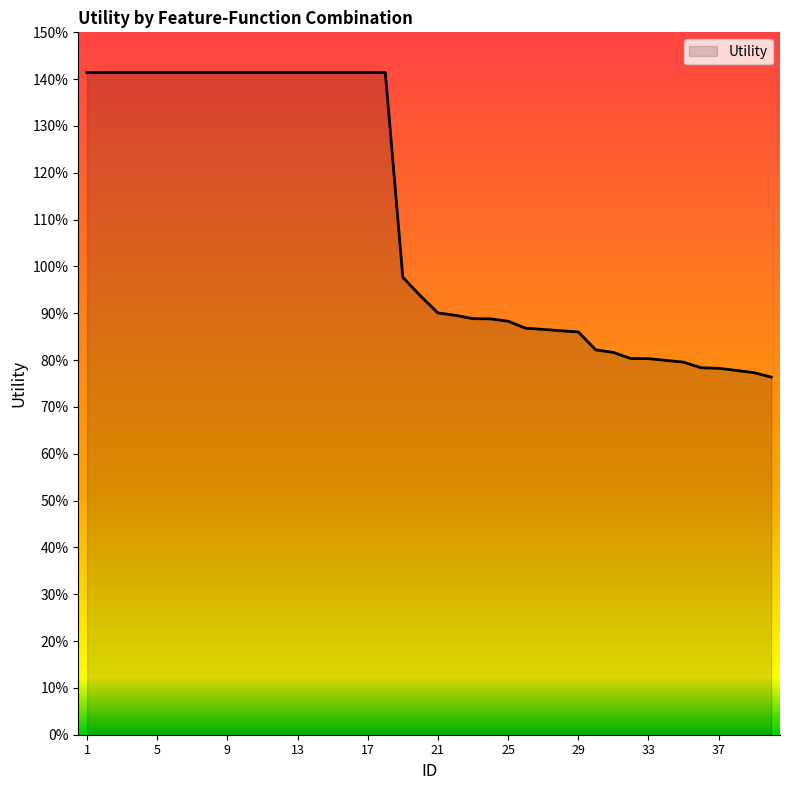

What is the sum of all values?

44.0